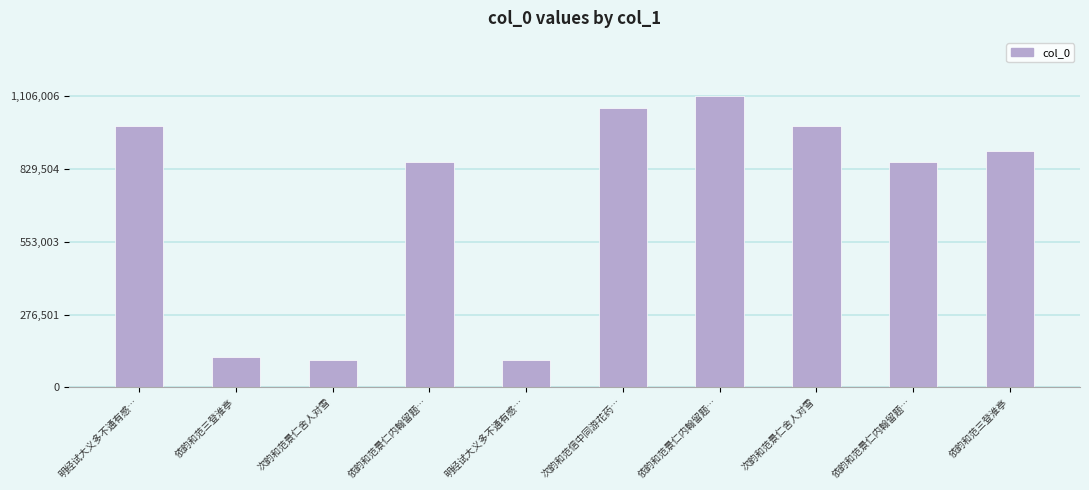

How many bars are there in total?

10